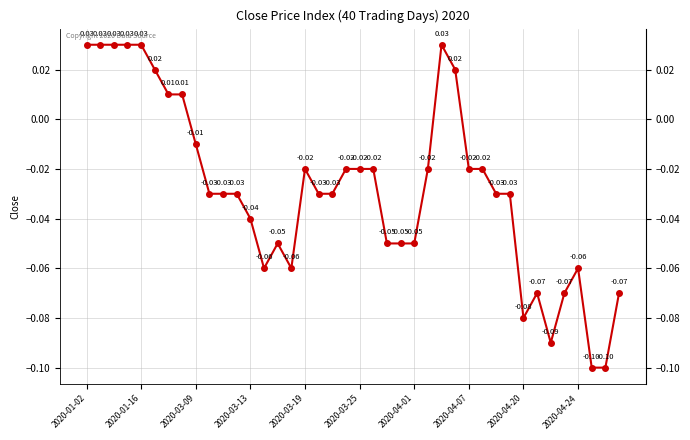

What is the sum of all values?

-1.1